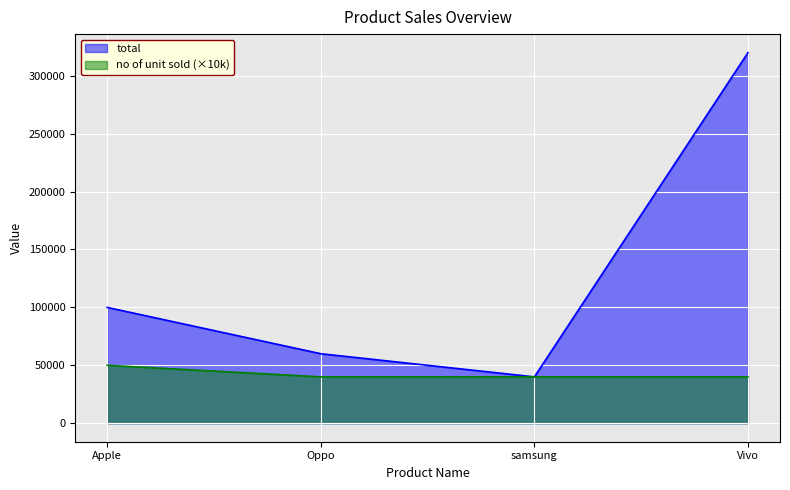

At how many categories does at least one series exceed 199342?

1